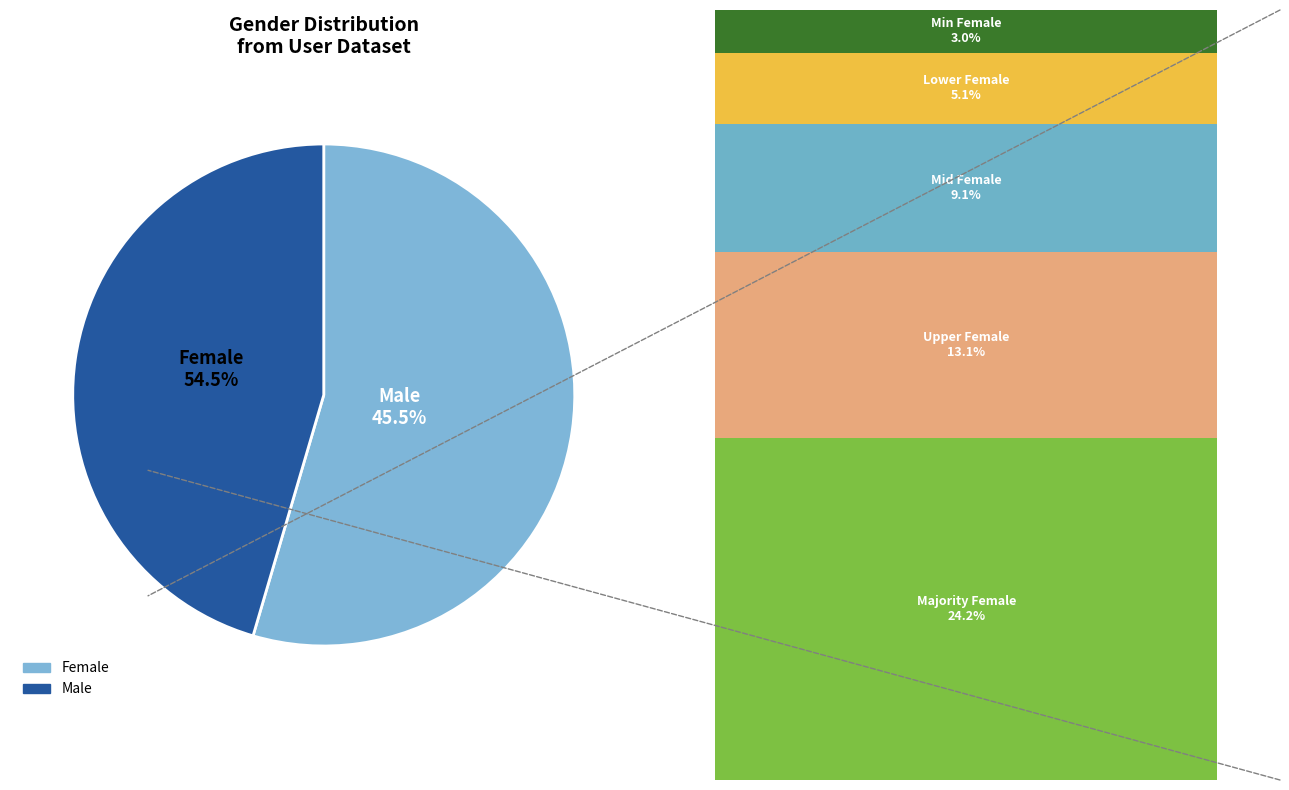

What is the majority slice?

Female